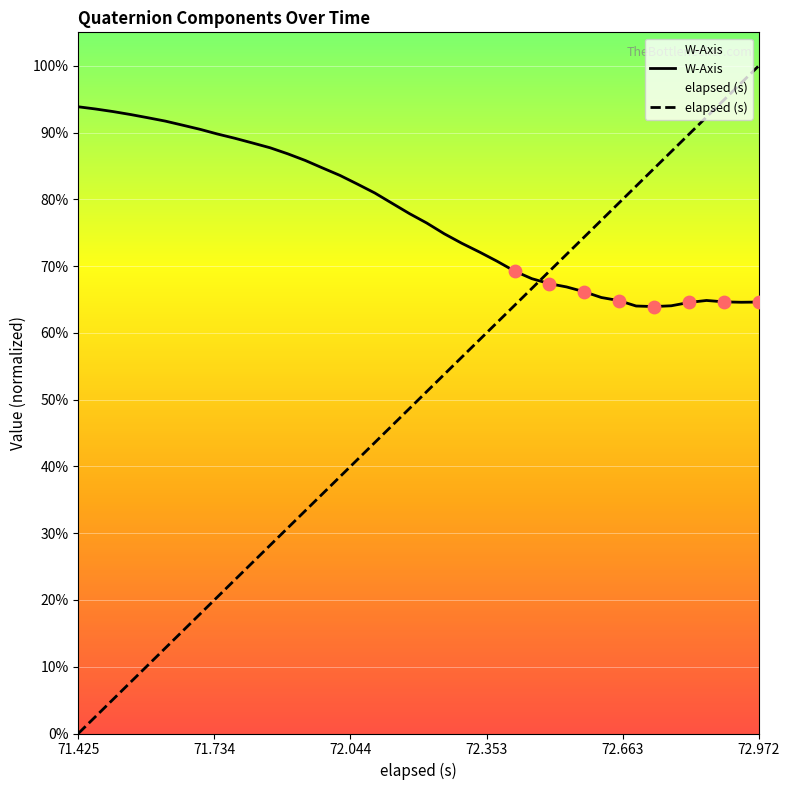

Which series contains the lowest Y value?

elapsed (s)